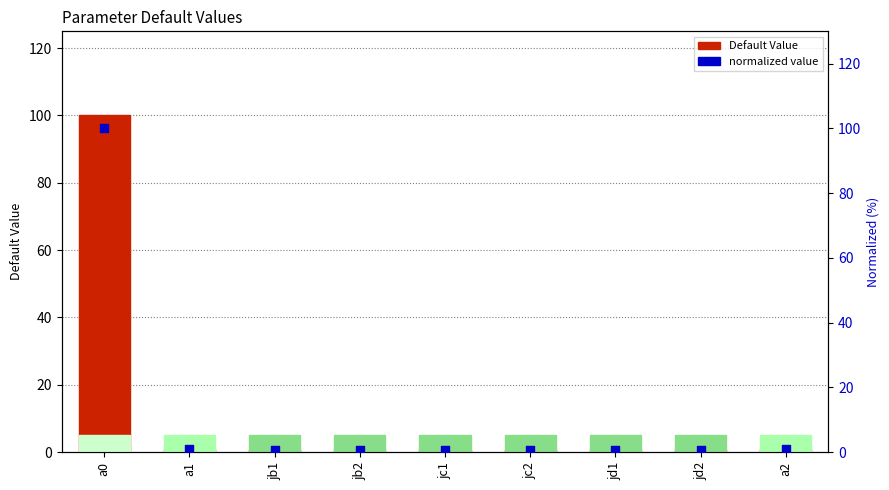

At which category is the sum across all series the highest?

a0